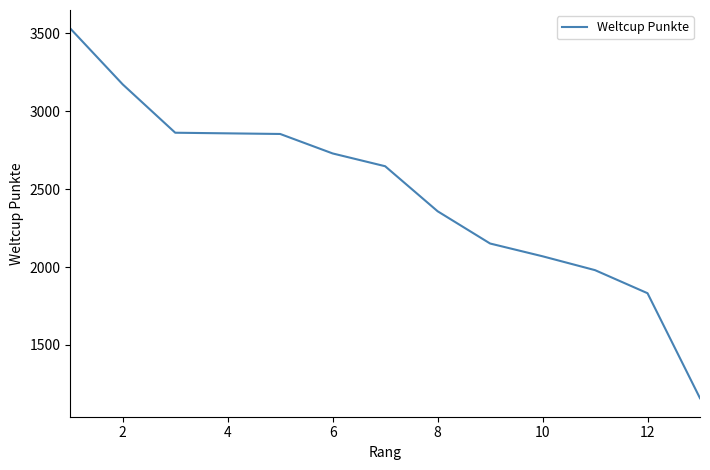

What is the maximum value shown in the chart?

3531